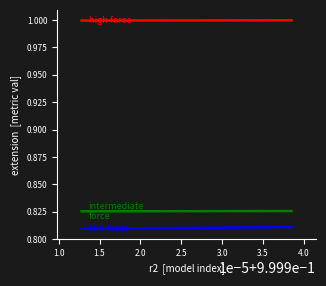

True or false: r2_test has more than 0 interior local peaks.

False